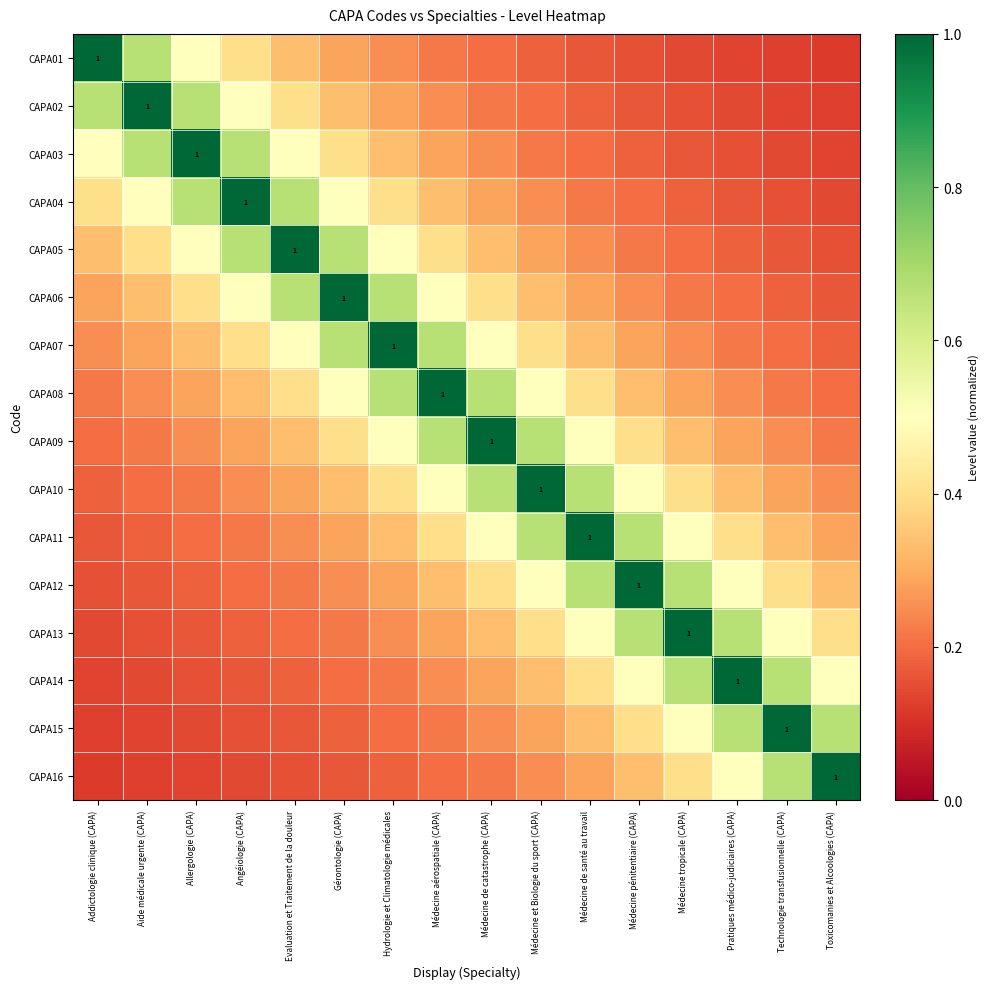

At how many categories does at least one series exceed 0?

16